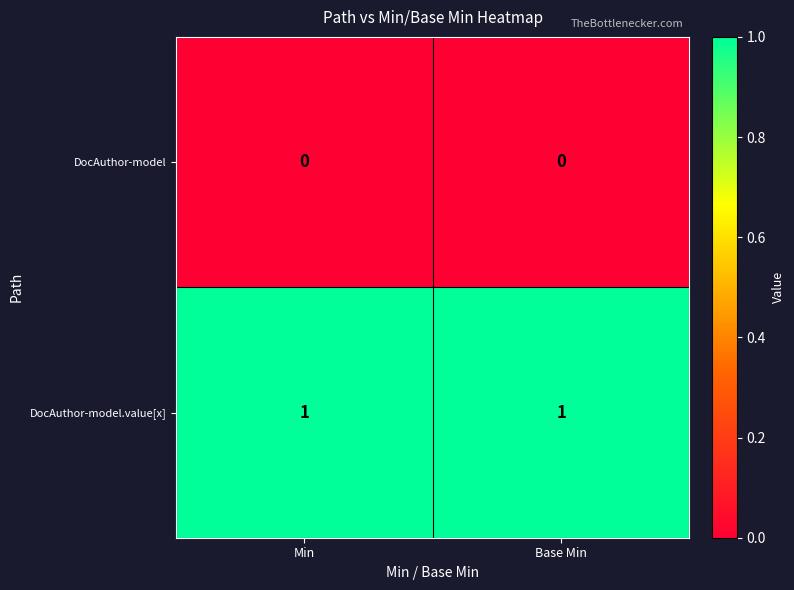

Reading right to left, transcribe all the data shown in this chart.

DocAuthor-model: Base Min=0	Min=0
DocAuthor-model.value[x]: Base Min=1	Min=1